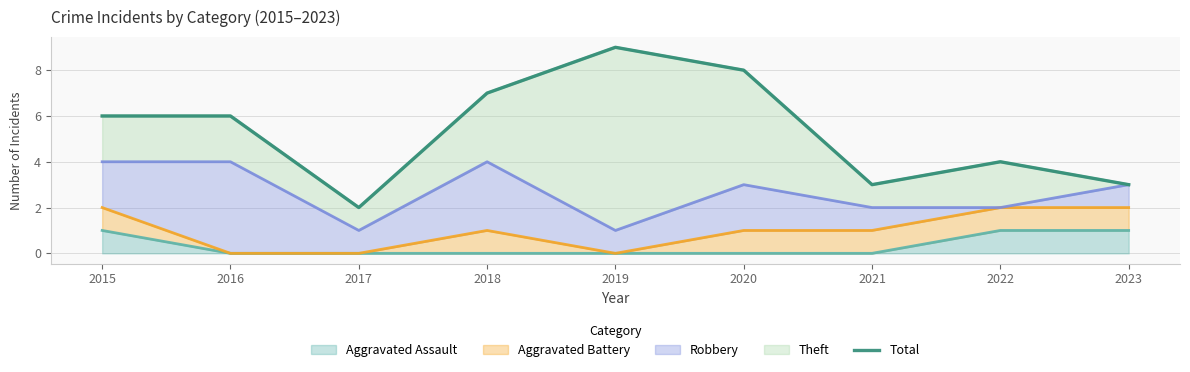

How many points are higher than both their immediate neighbors (excluding endpoints)?

2